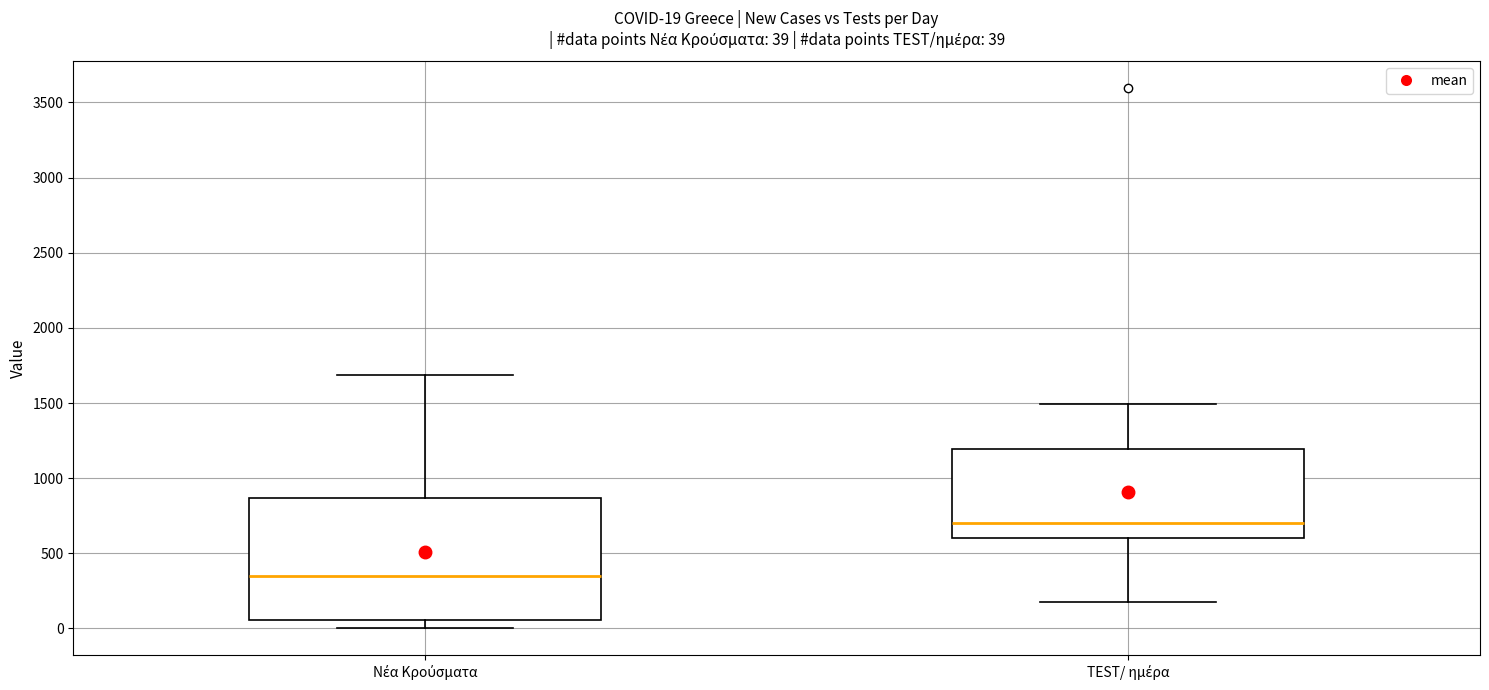

Comparing the boxes themselves (not the whiskers), which one is the tallest?

Νέα Κρούσματα